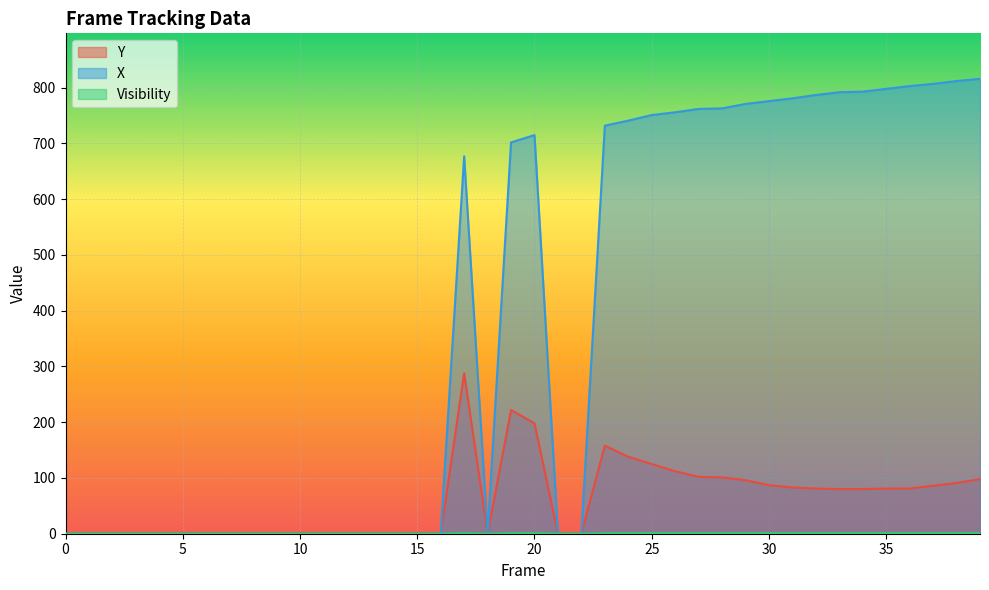

How many interior local peaks does the X series have?

2